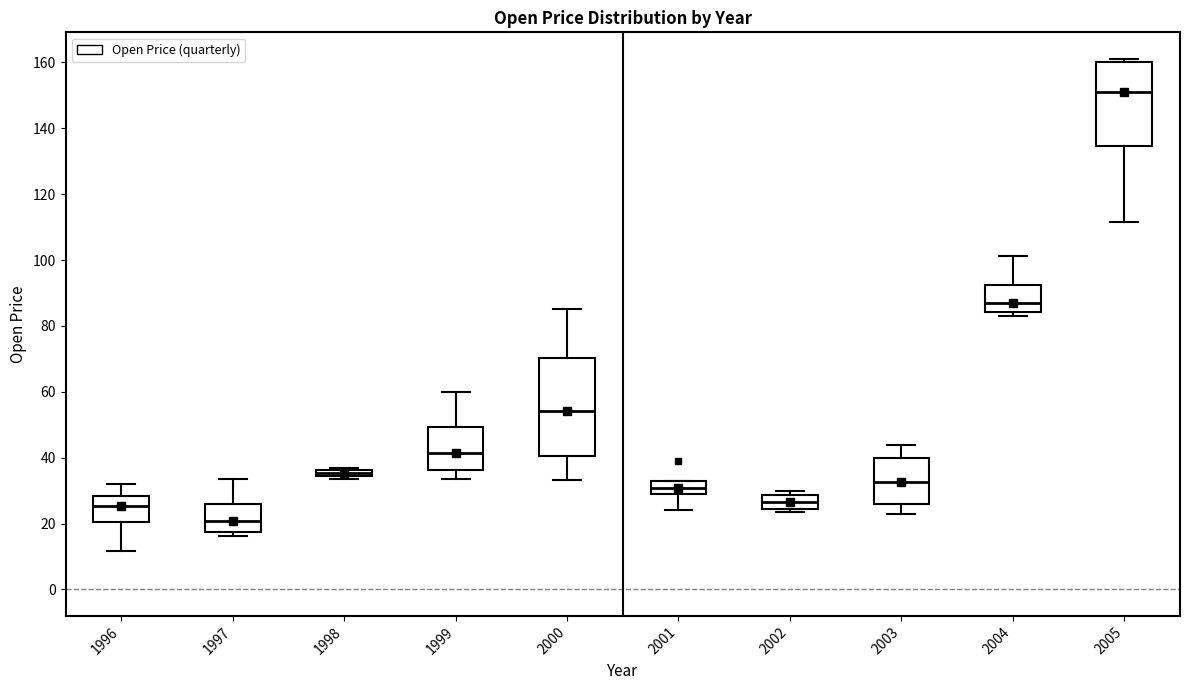

Which box has the lowest median line?

1997